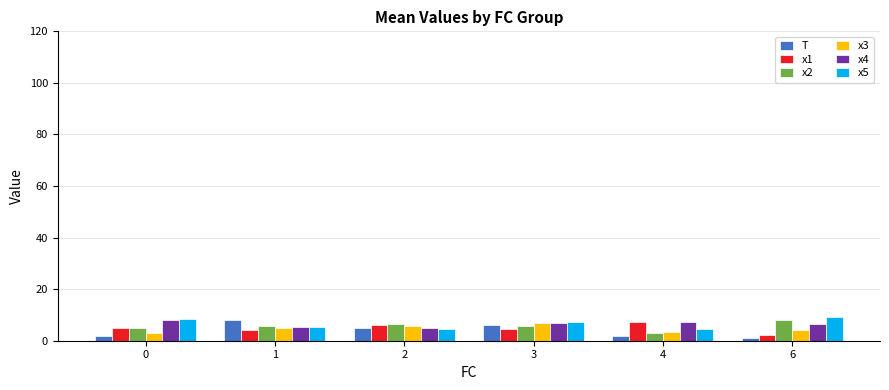

Is it true that x4 equals 3.3 at 0?

False